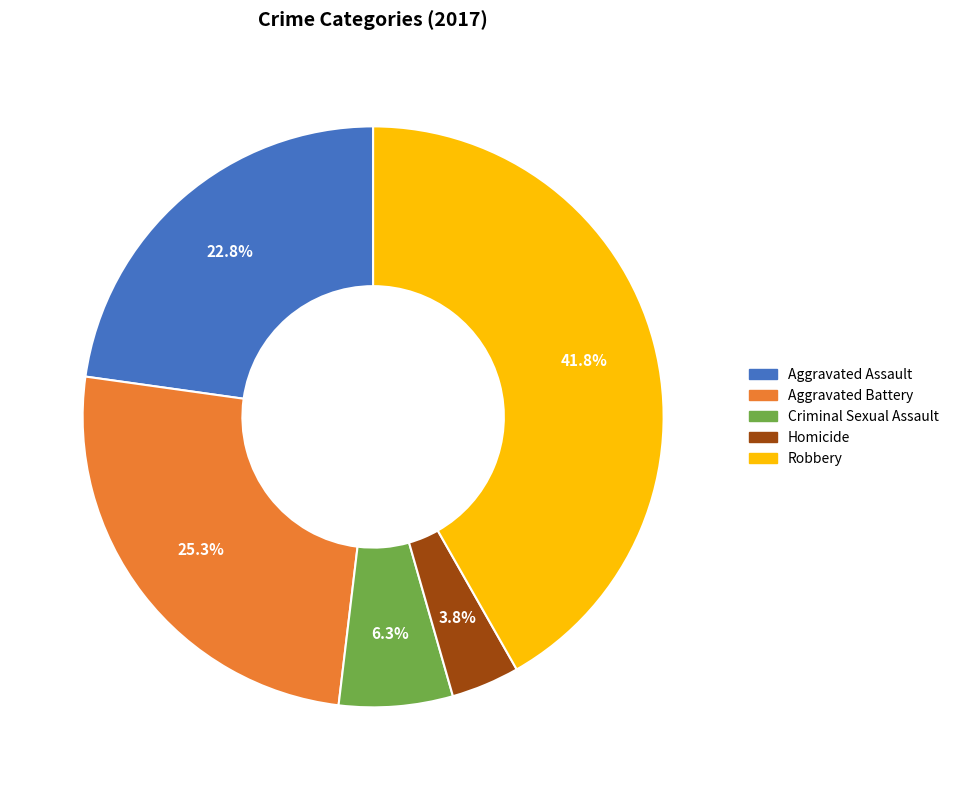

Is the sum of Aggravated Assault and Homicide greater than half?

No